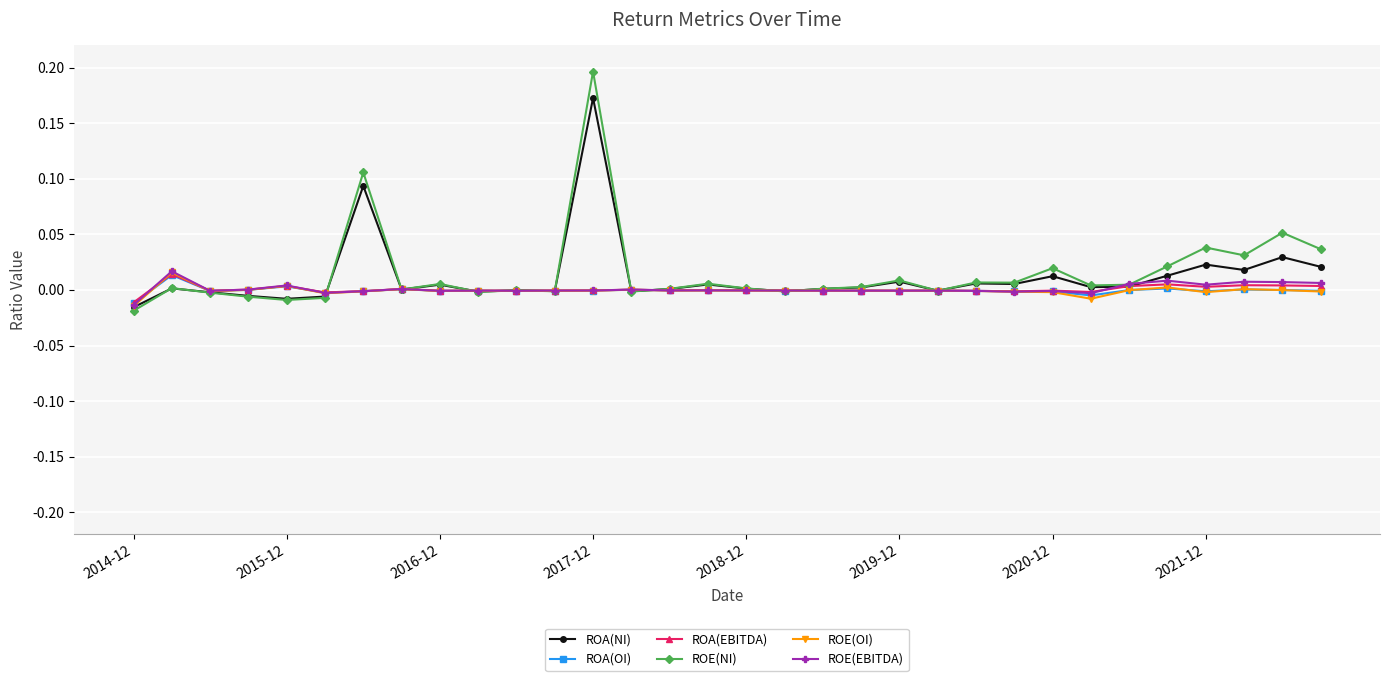

How many lines are shown in the chart?

6